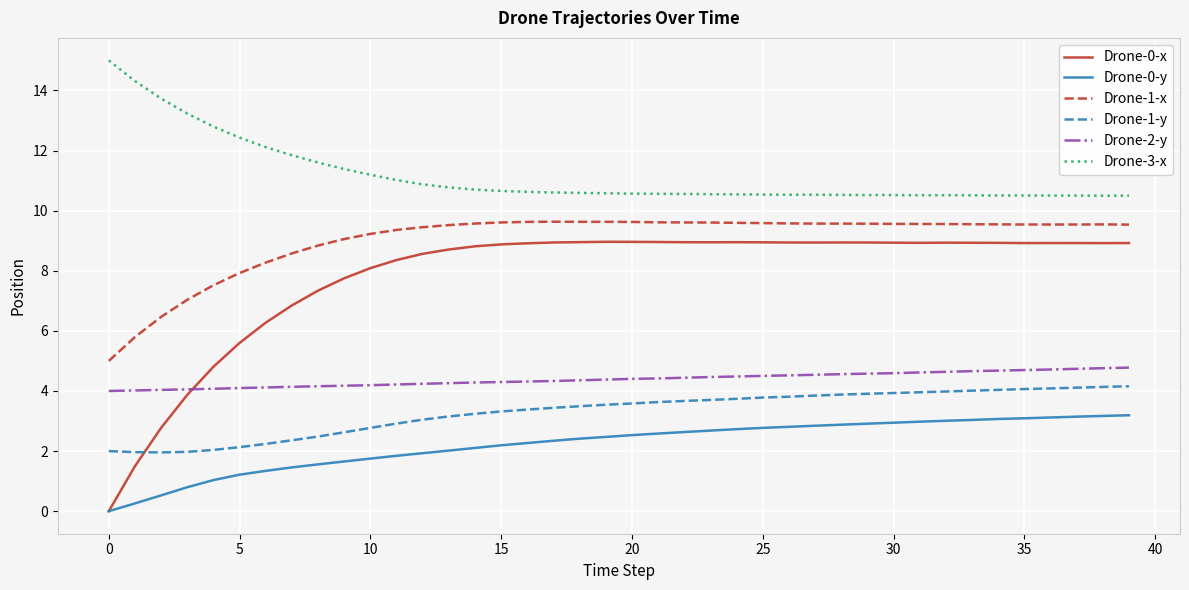

True or false: Drone-0-x and Drone-1-x intersect in this chart.

False